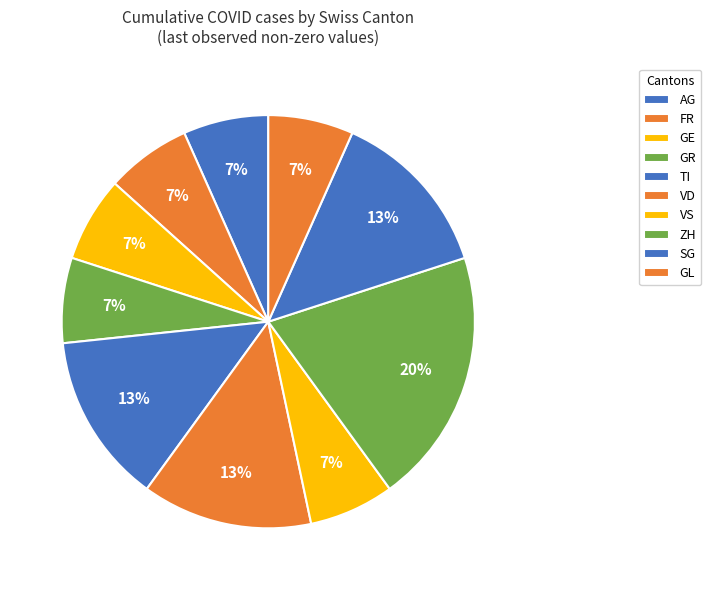

How many segments does this pie chart have?

10